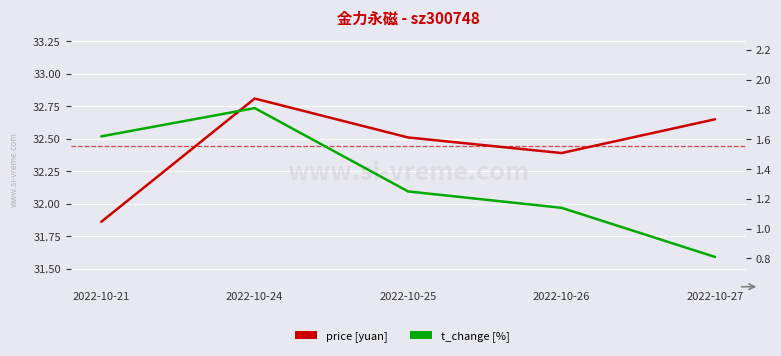

What is the sum of the t_change values at 2022-10-25 and 2022-10-26?

2.4